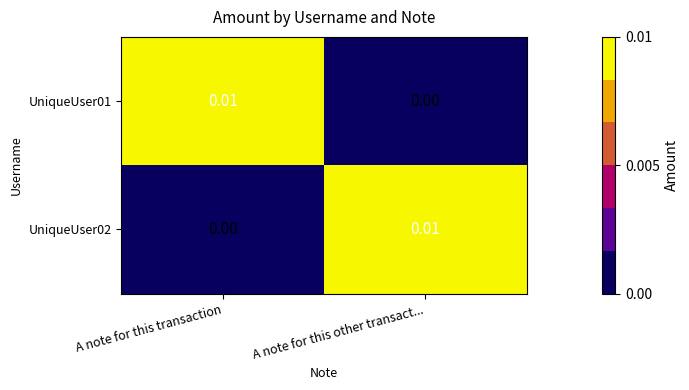

Is the value of UniqueUser02 at A note for this other transact... greater than the value of UniqueUser01 at A note for this other transact...?

Yes